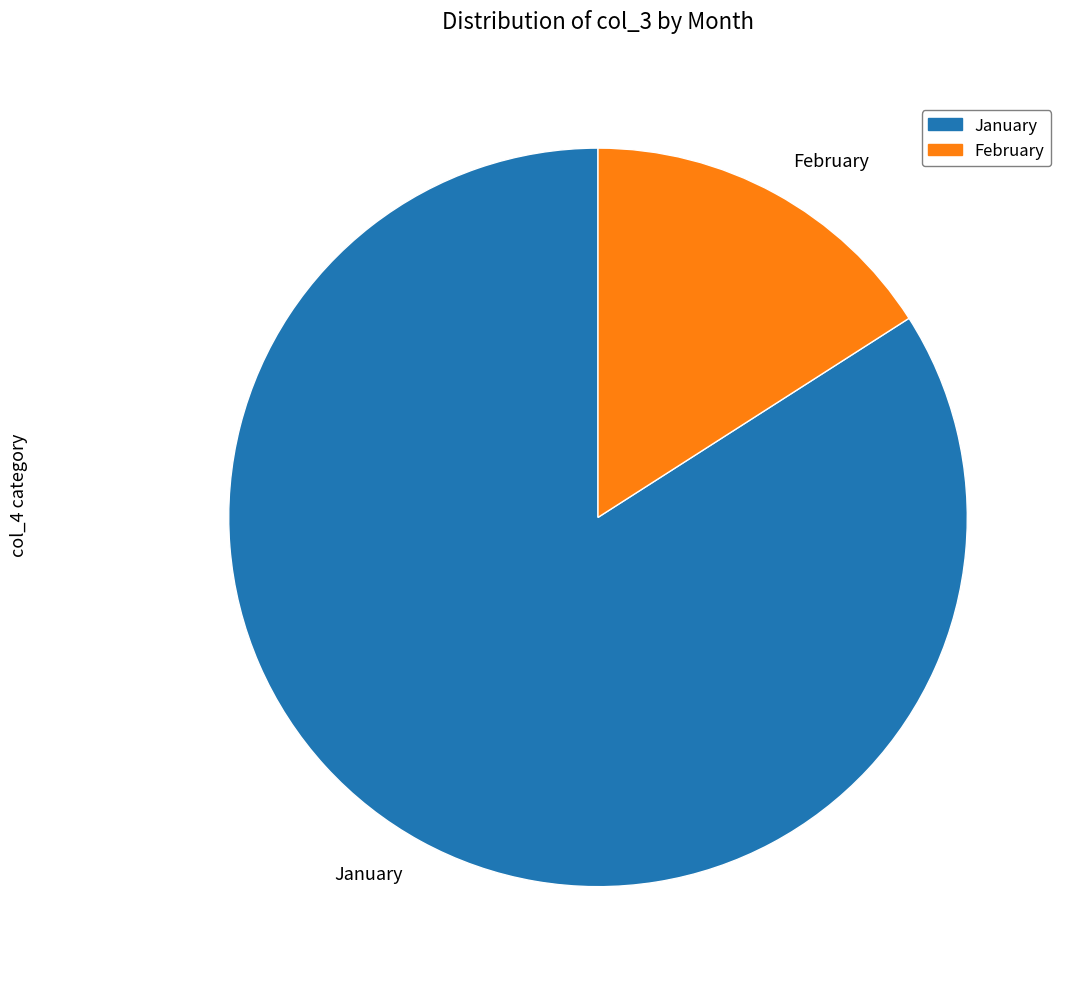

Rank the categories by value from highest to lowest.

January, February